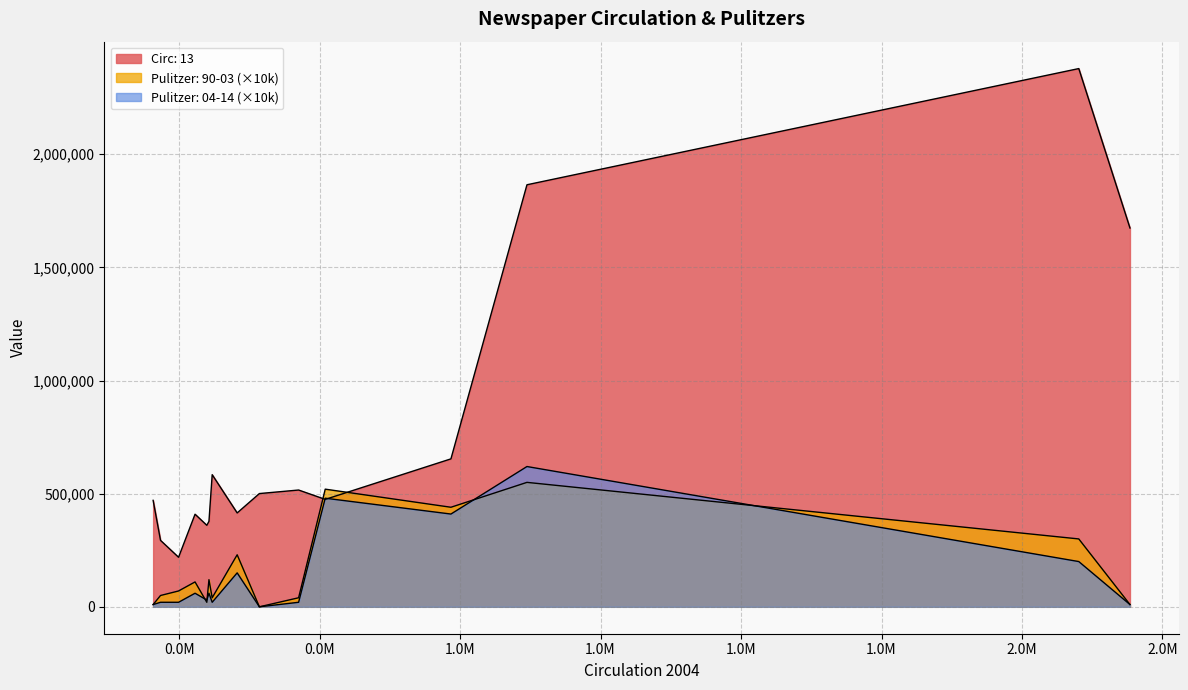

What is the spread (max minus min) of values at Chicago Tribune?

603300